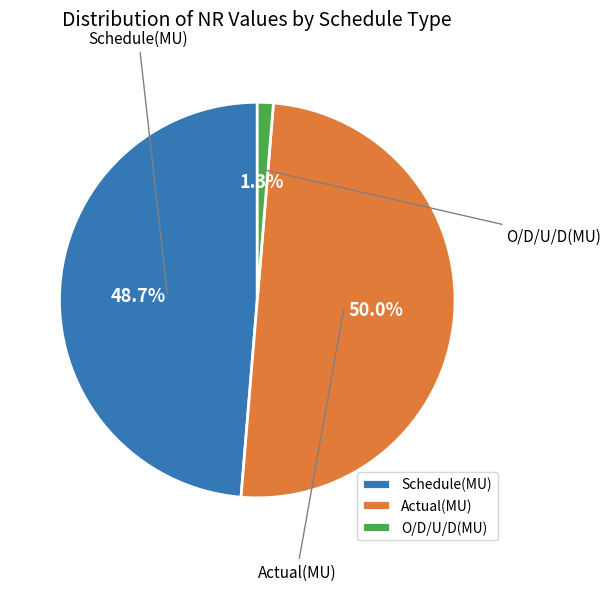

Is O/D/U/D(MU) the majority of the pie?

No